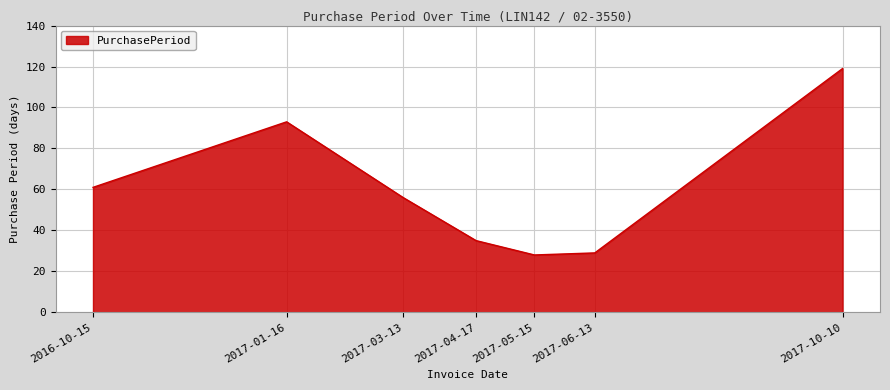

What is the change in value from 2017-04-17 to 2017-05-15?

-7